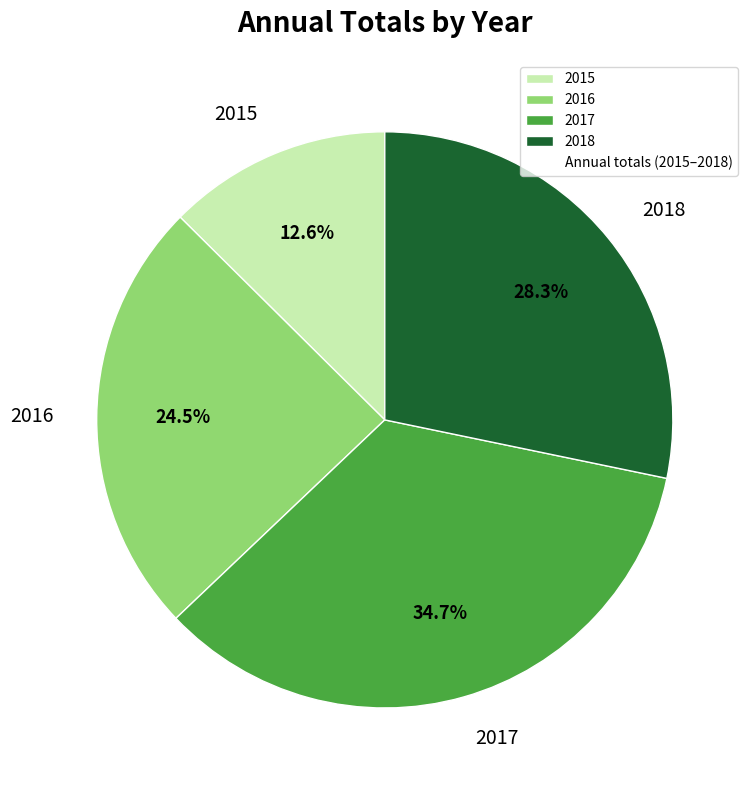

Does any single category account for the majority?

No